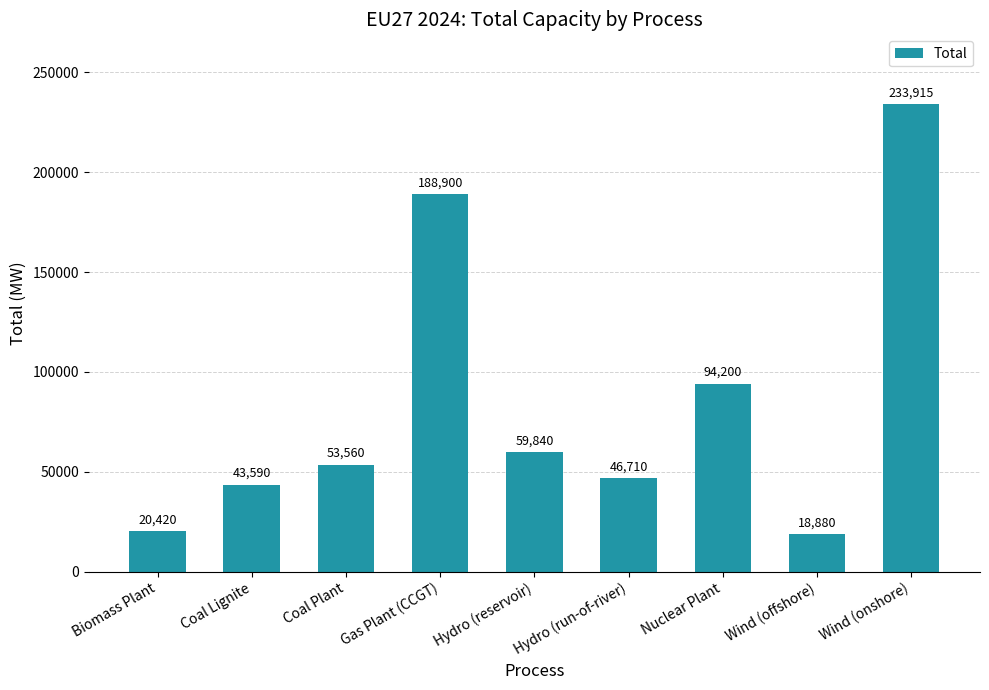

What is the ratio of the value at Coal Plant to the value at Gas Plant (CCGT)?

0.3